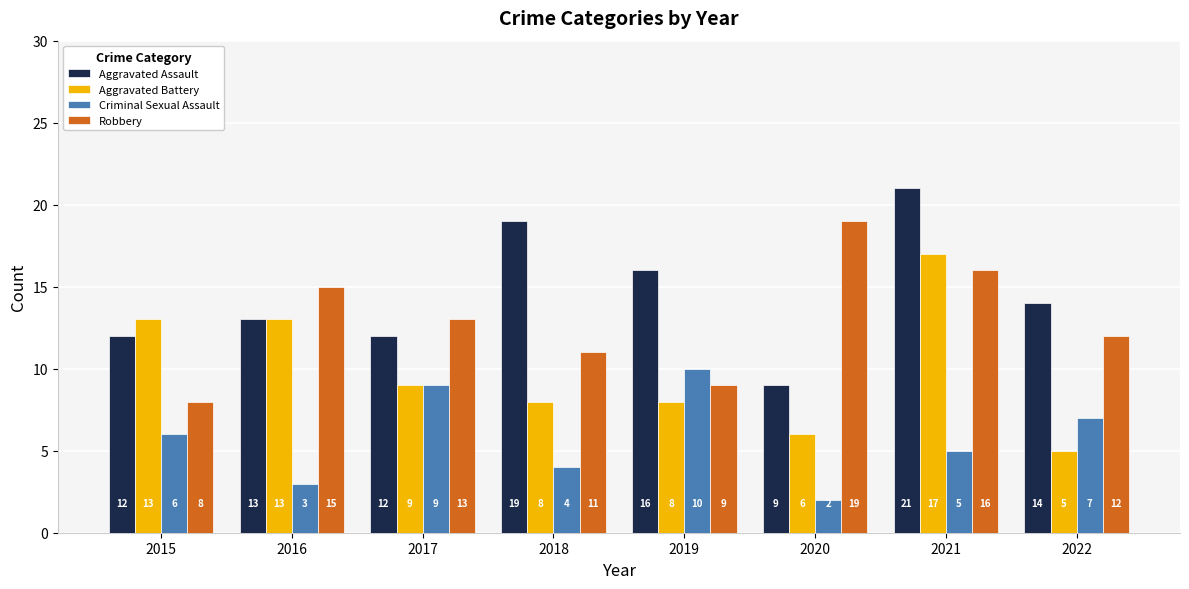

What is the value of the Aggravated Battery bar at the 2nd from the left?

13